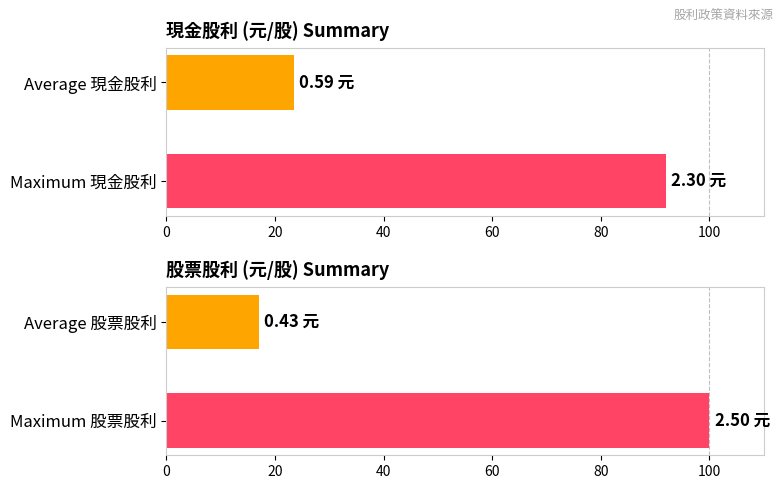

Which series has the largest total across all categories?

股票股利